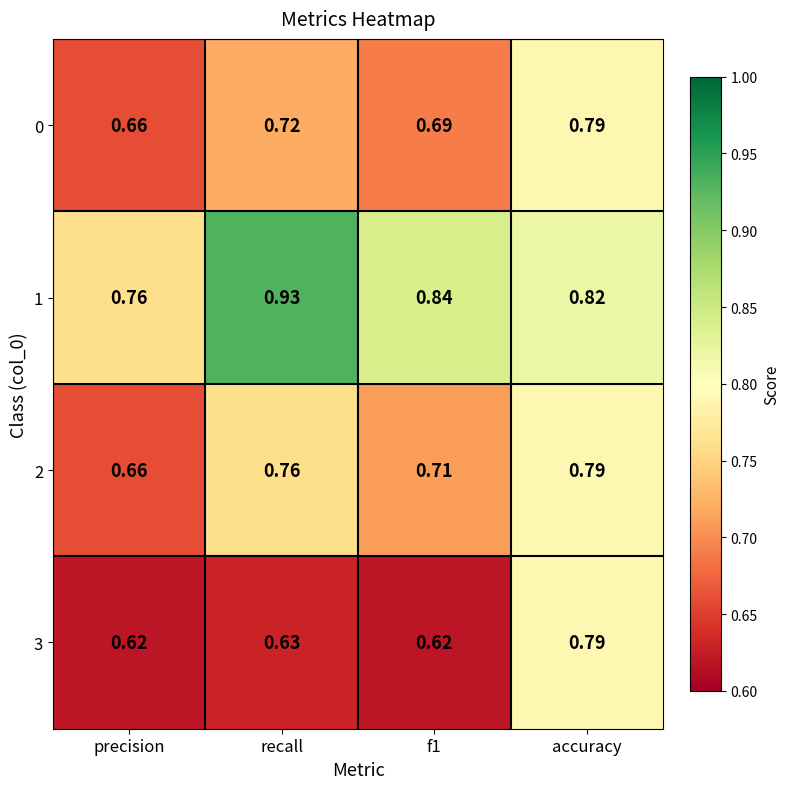

Is the value of 0 at f1 greater than the value of 2 at precision?

Yes